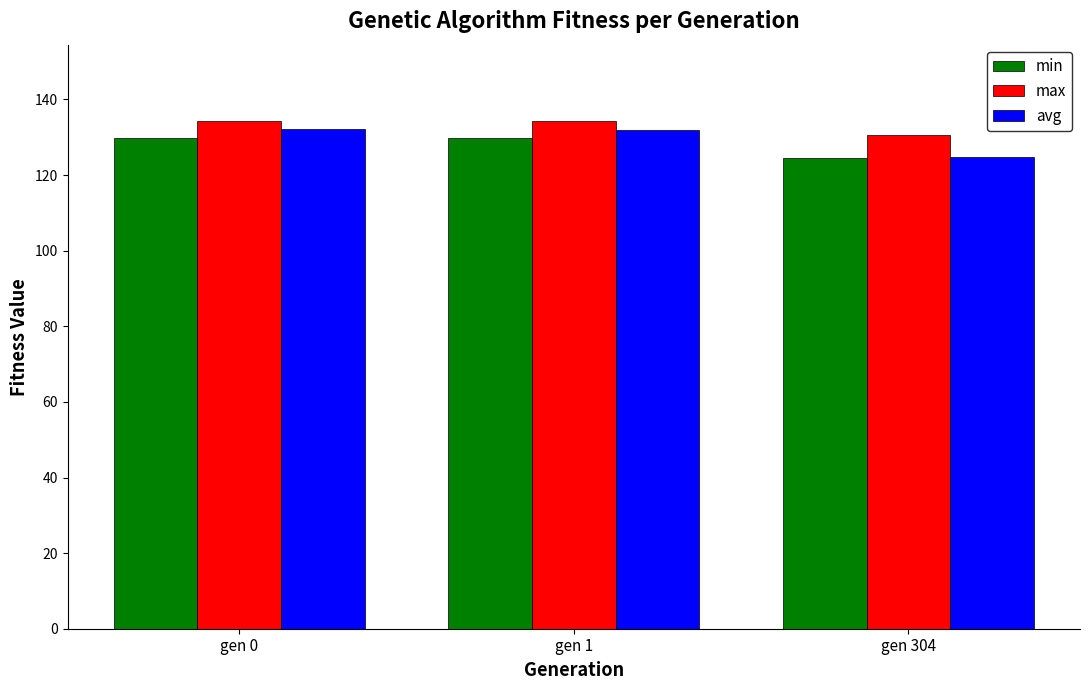

What is the sum of the min values at gen 304 and gen 1?

254.2